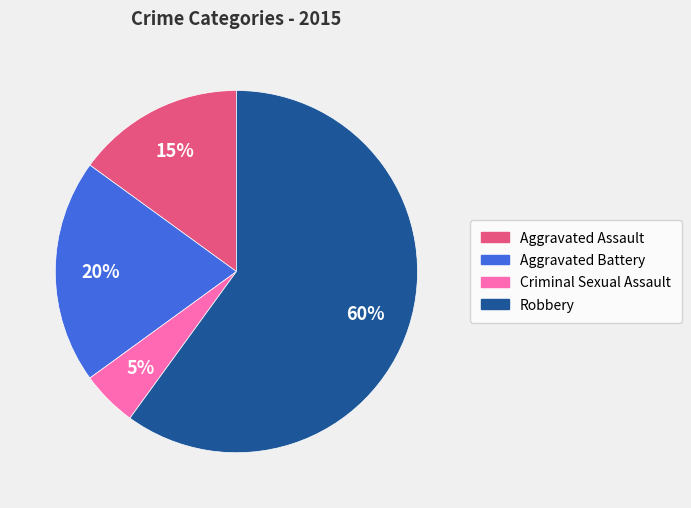

The Criminal Sexual Assault slice represents 18% of the pie. True or false?

False